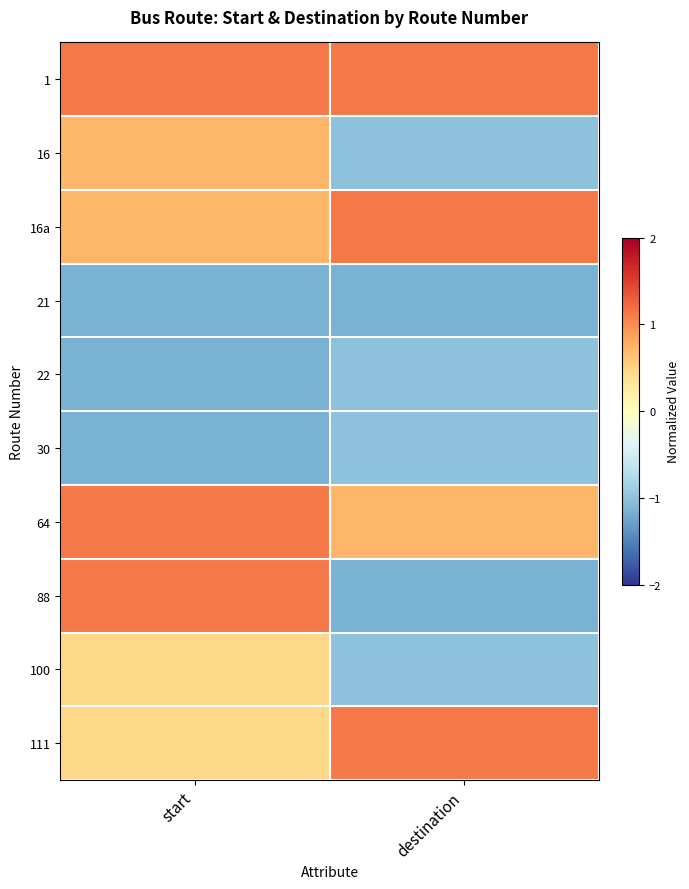

Rank the series by their maximum value, from highest to lowest.

1, 16a, 88, 111, 64, 16, 100, 22, 30, 21